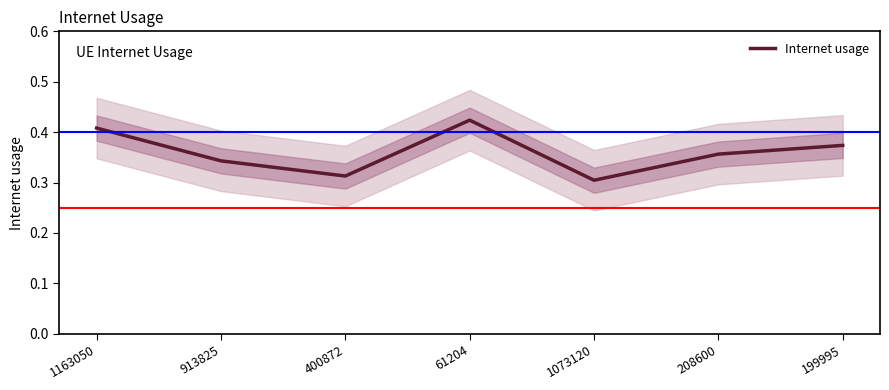

Reading left to right, what are all the values shown in this chart?

1163050=0.4	913825=0.3	400872=0.3	61204=0.4	1073120=0.3	208600=0.4	199995=0.4